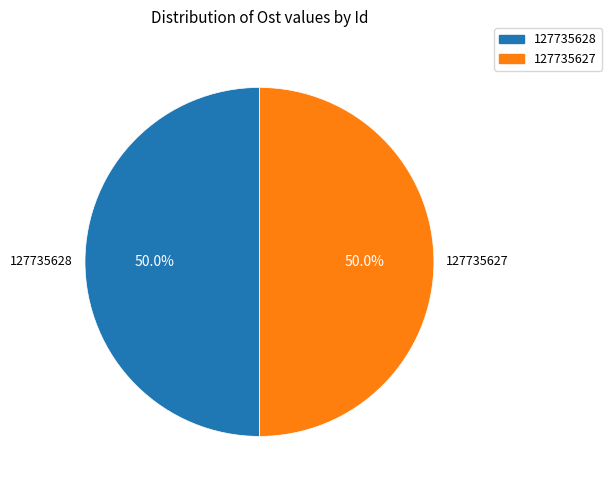

To the nearest percent, what is the average slice percentage?

50%